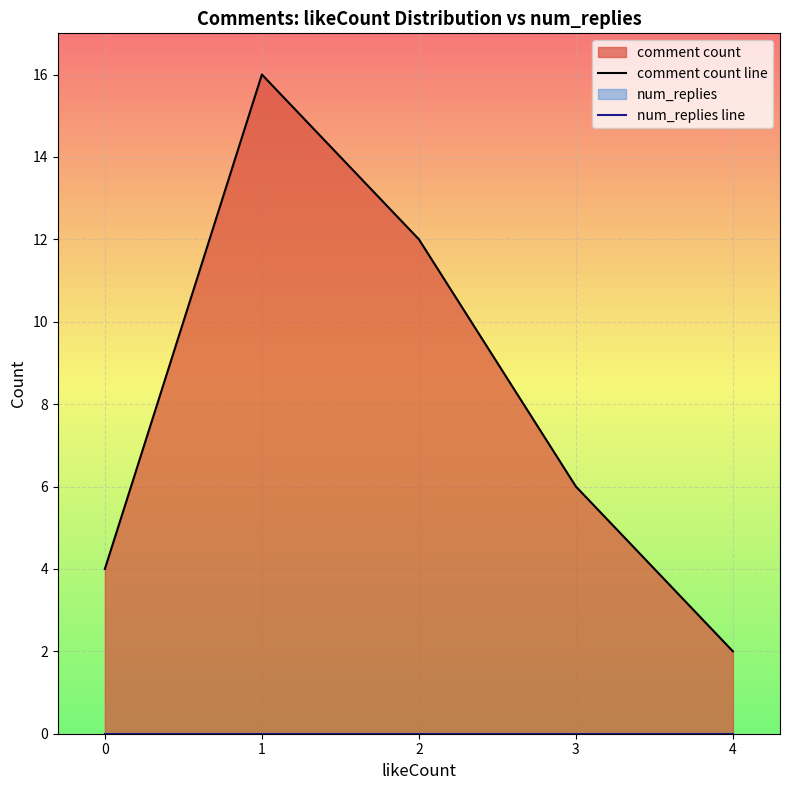

At how many categories does at least one series exceed 1?

5